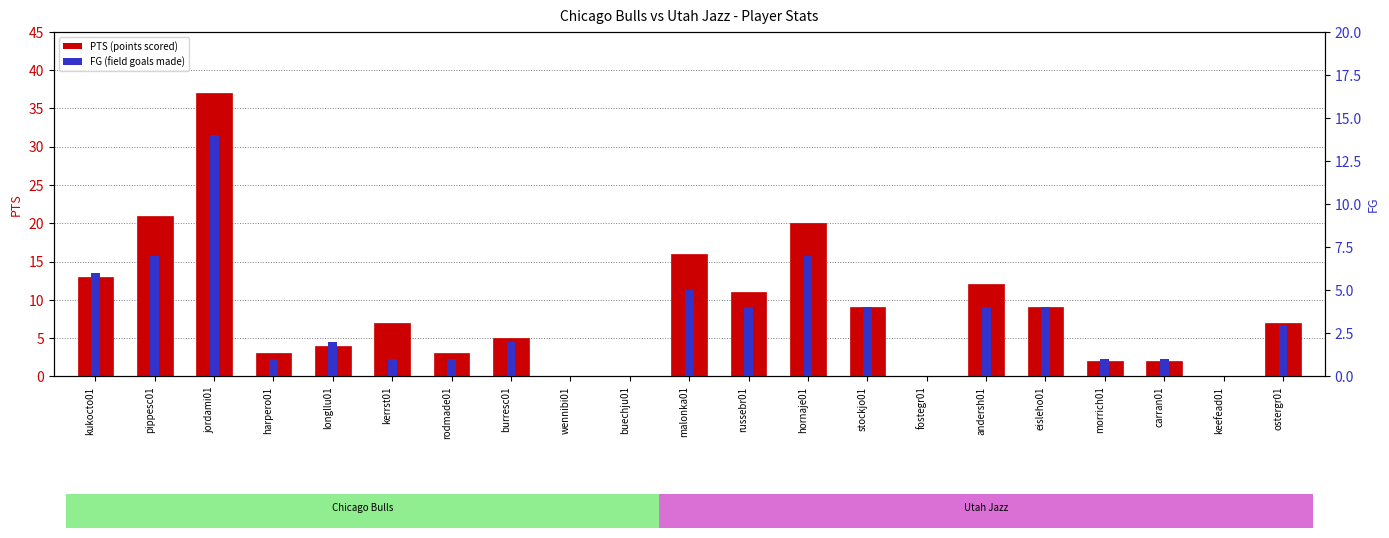

At morrich01, list the series in order from smallest to largest.

FG, PTS